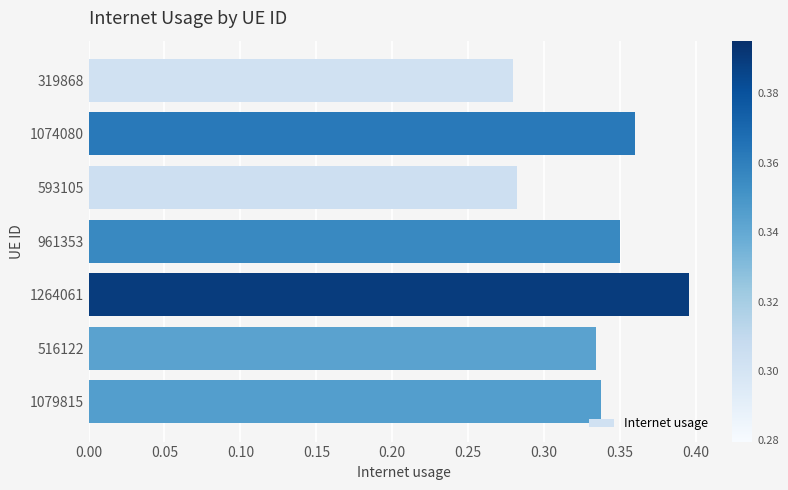

Count the number of data series in this chart.

1